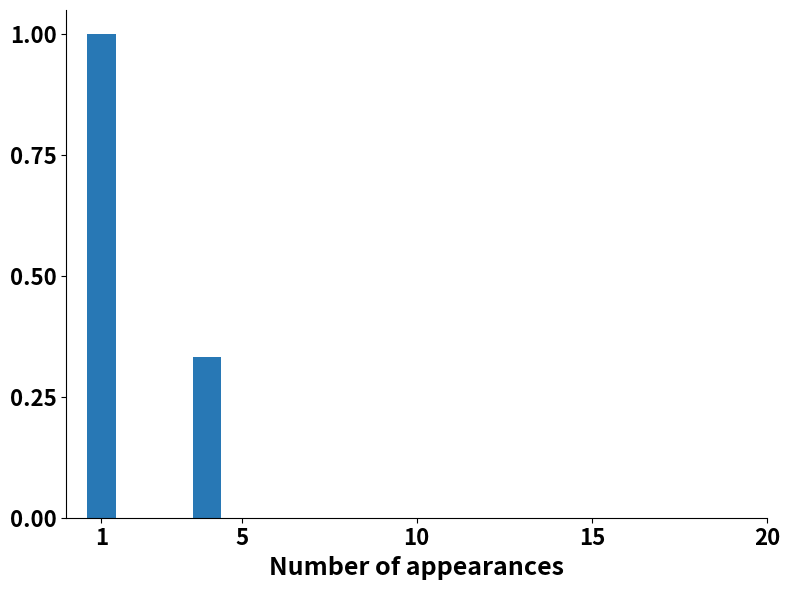

What is the difference between the maximum and minimum values?

0.7